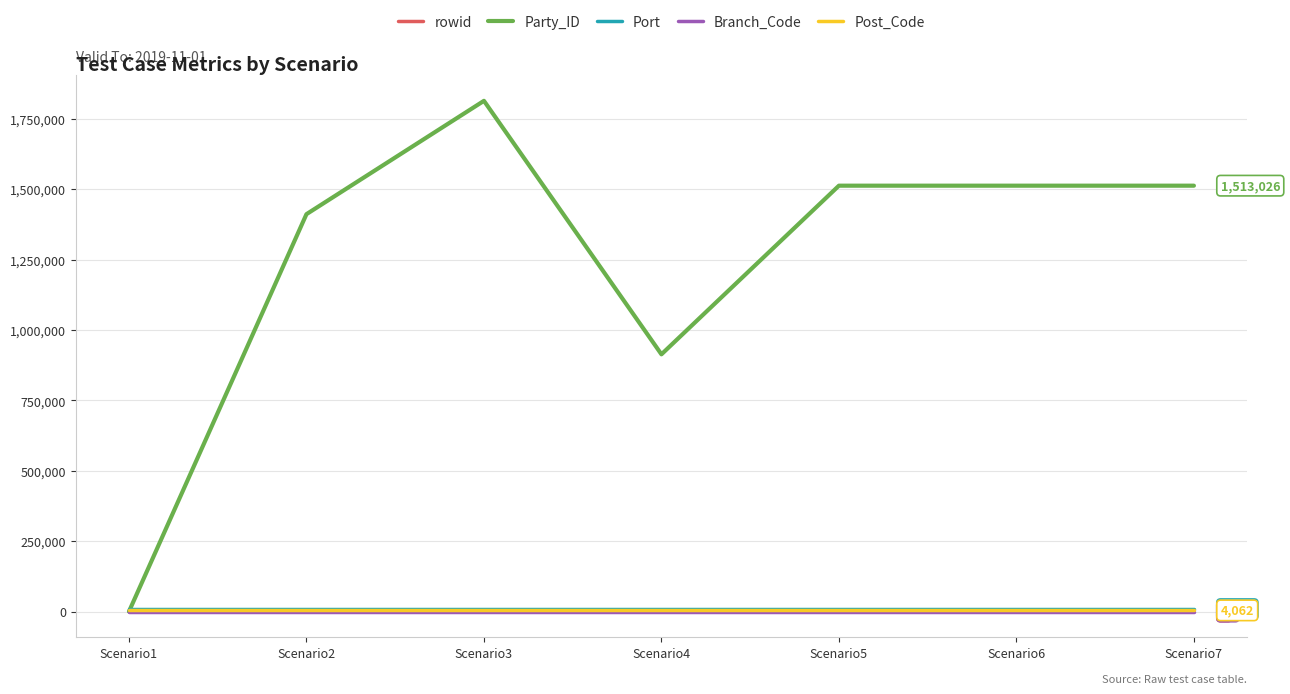

Which series has the largest total across all categories?

Party_ID